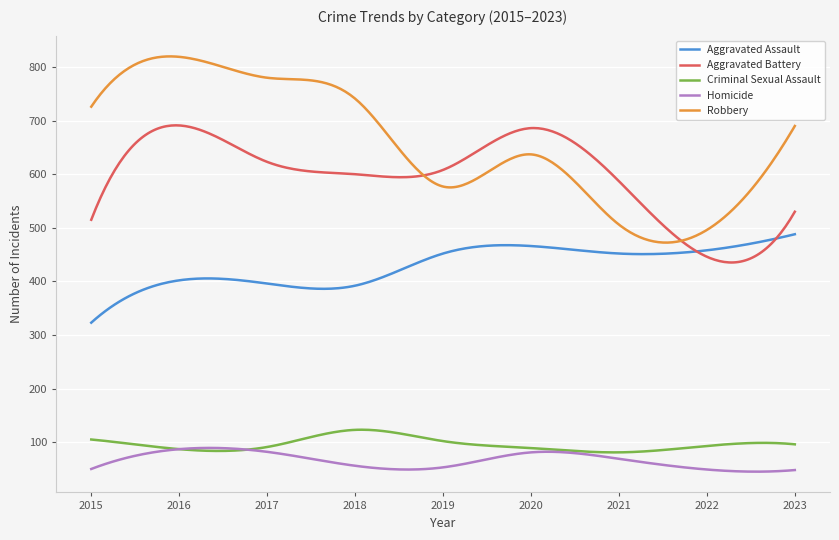

What is the difference between the maximum and minimum values in the Aggravated Assault series?

165.0